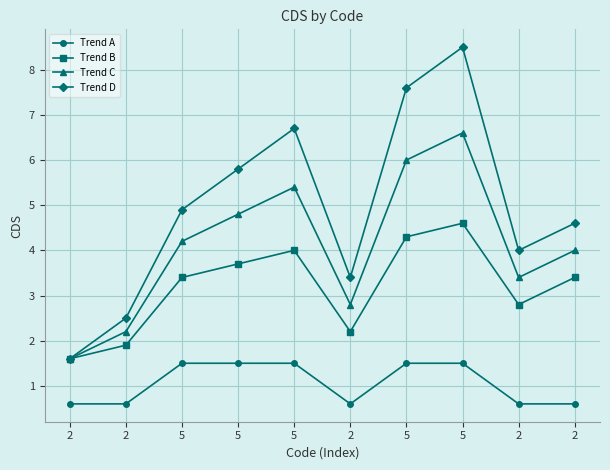

Is this an area chart (filled region under the line)?

No